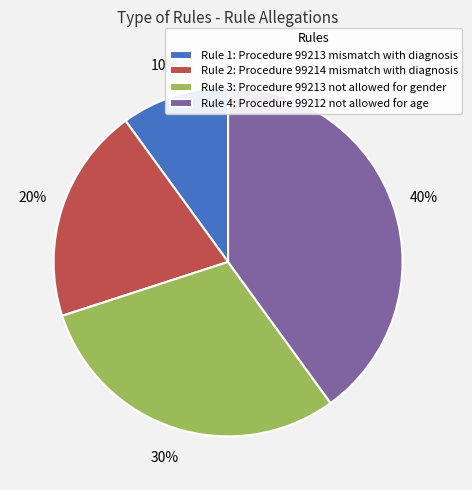

How many segments does this pie chart have?

4